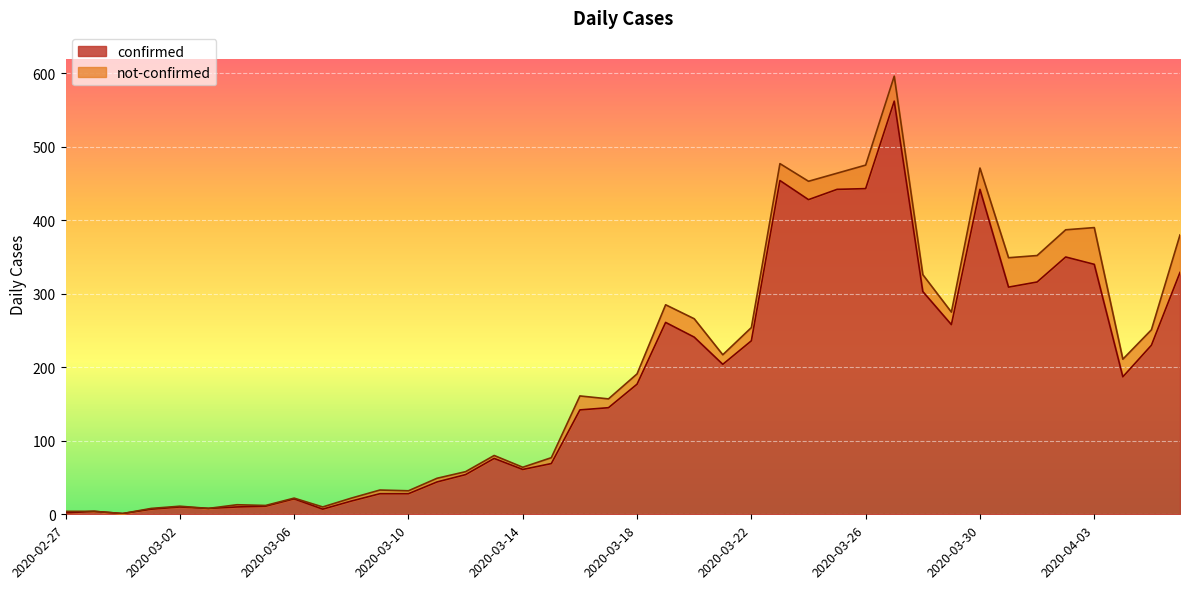

What is the value of the 9th point from the left?

21